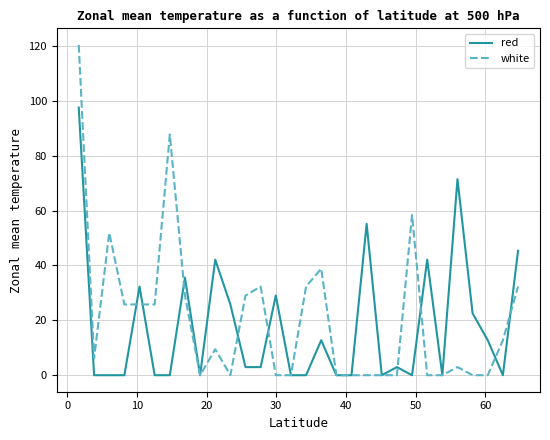

List the series in order of their overall mean, lowest first.

red, white